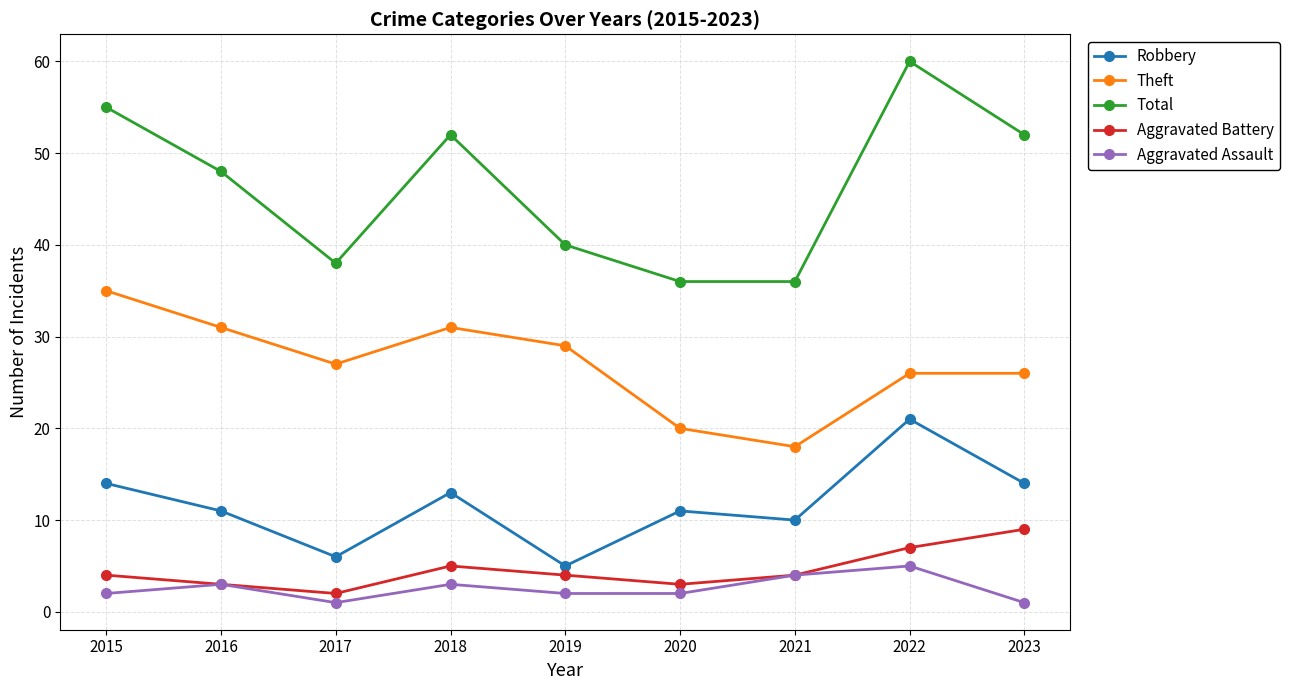

True or false: Total and Aggravated Assault intersect in this chart.

False